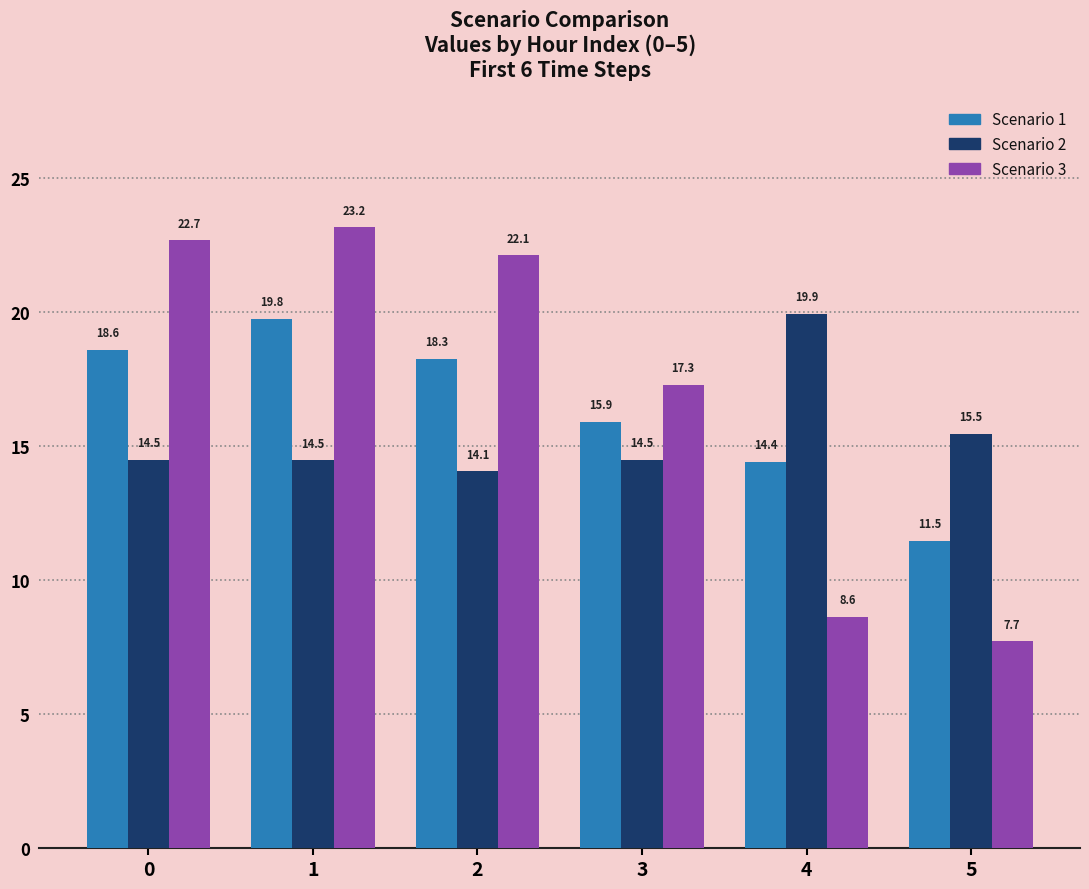

Reading left to right, what are all the values shown in this chart?

Scenario 1: 0=18.6	1=19.8	2=18.3	3=15.9	4=14.4	5=11.5
Scenario 2: 0=14.5	1=14.5	2=14.1	3=14.5	4=19.9	5=15.5
Scenario 3: 0=22.7	1=23.2	2=22.1	3=17.3	4=8.6	5=7.7